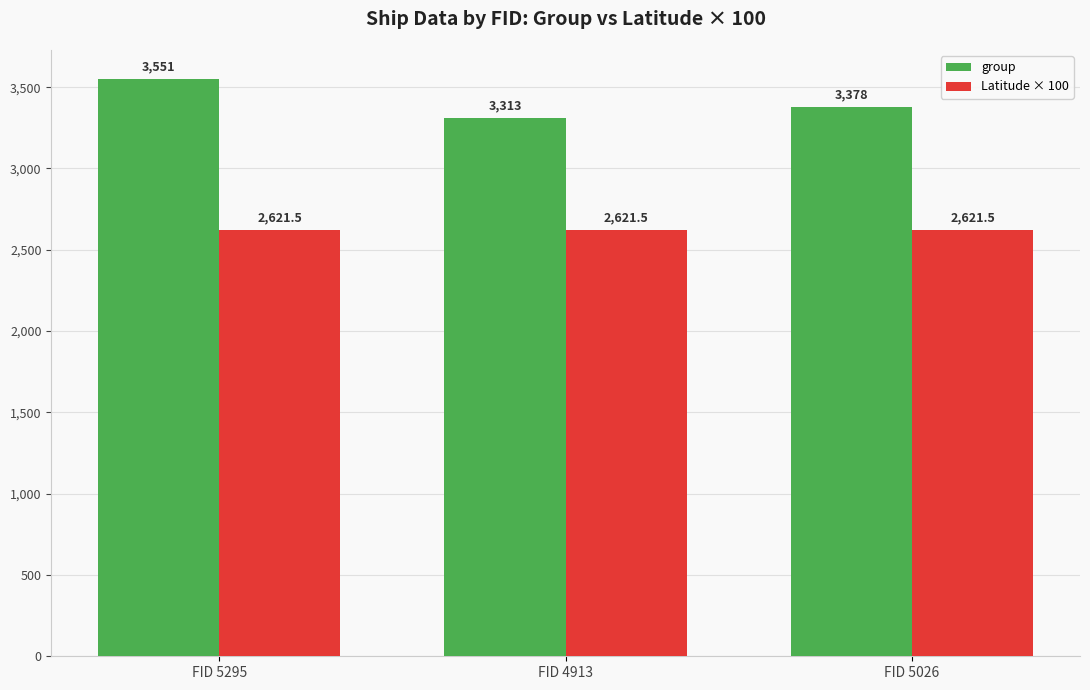

List the series in order of their overall mean, lowest first.

Latitude × 100, group